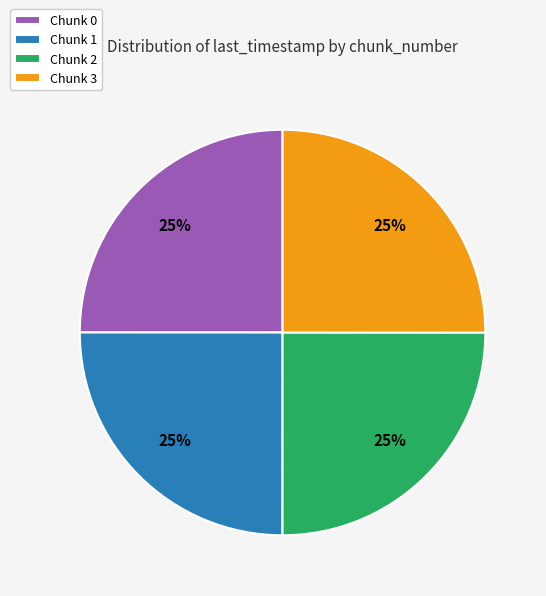

To the nearest percent, what is the average slice percentage?

25%